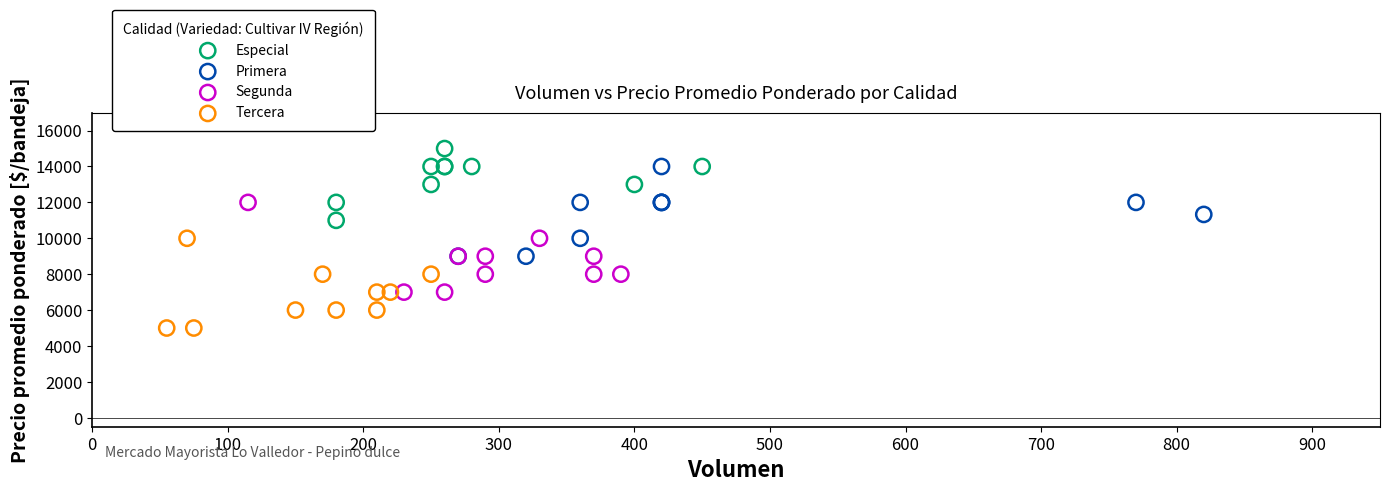

Which series contains the highest Y value?

Especial